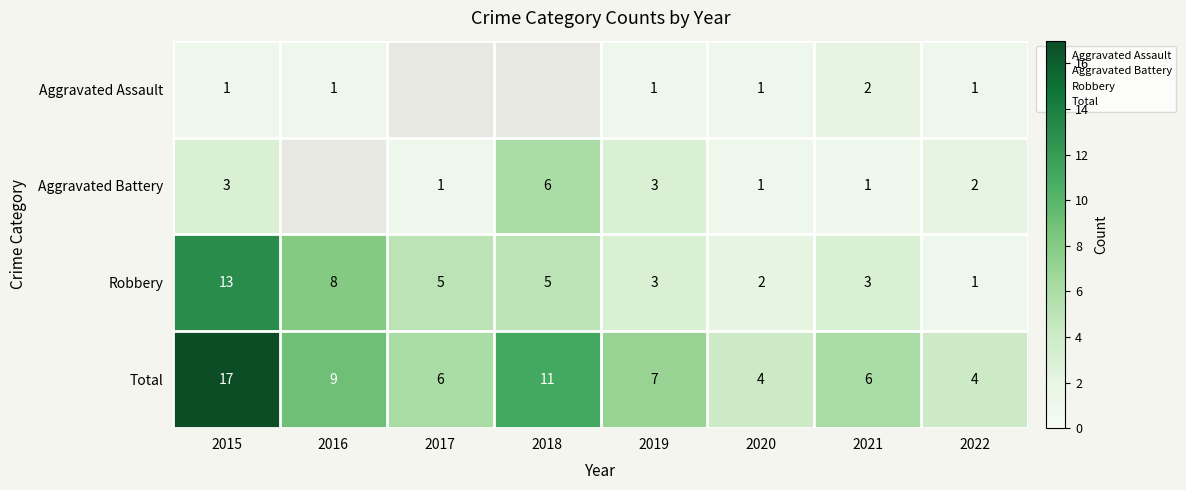

List the labels in order of Robbery value, smallest first.

2022, 2020, 2019, 2021, 2017, 2018, 2016, 2015